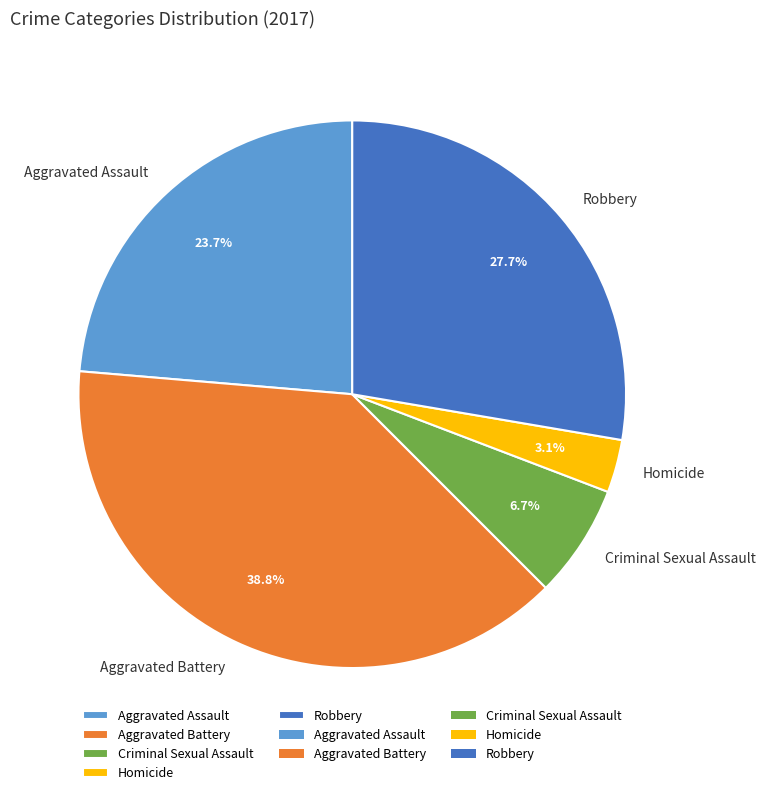

Between Aggravated Battery and Aggravated Assault, which is larger?

Aggravated Battery